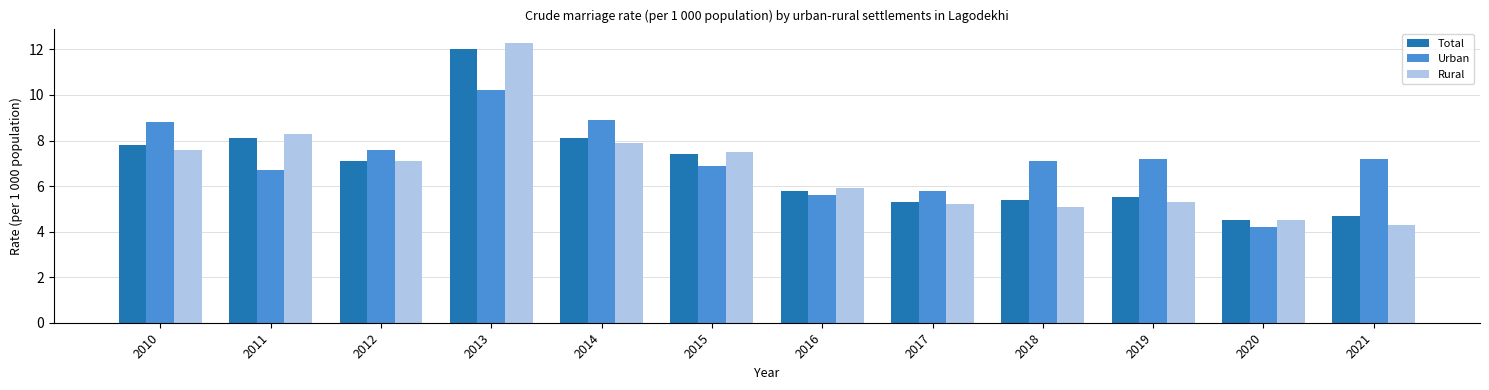

True or false: Urban has a value of 4.9 at 2018.

False